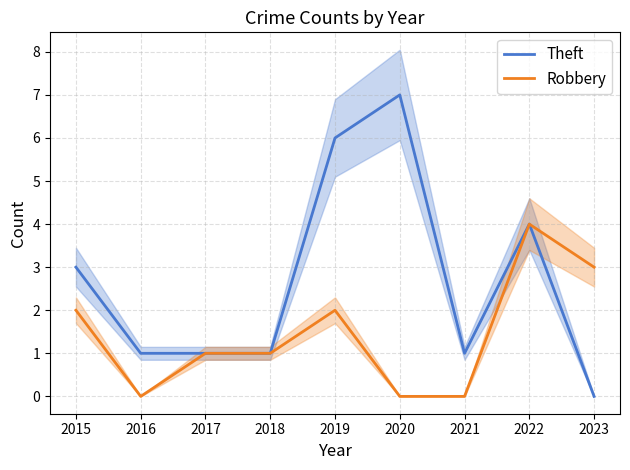

What is the average value of the Robbery series?

1